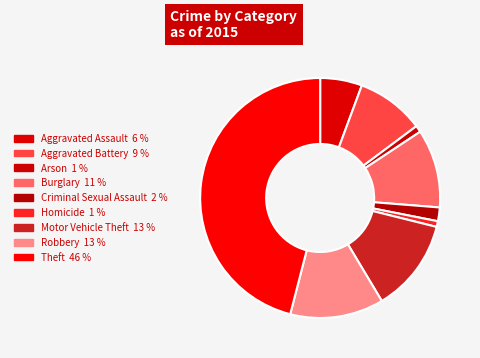

To the nearest percent, what is the difference between the Burglary and Homicide slice percentages?

10%